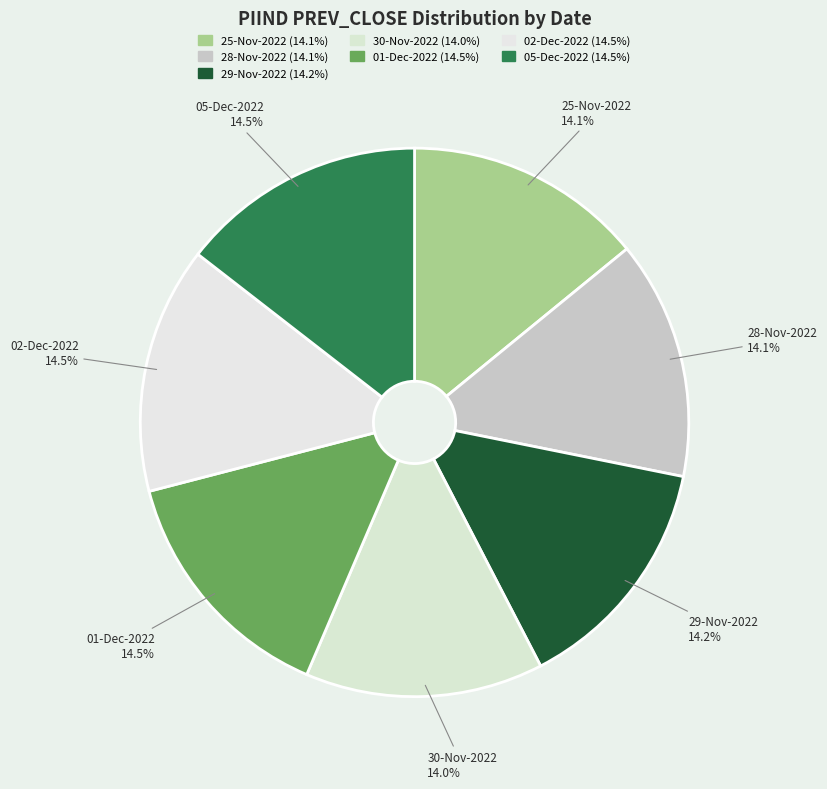

Does 28-Nov-2022 represent more than half of the total?

No